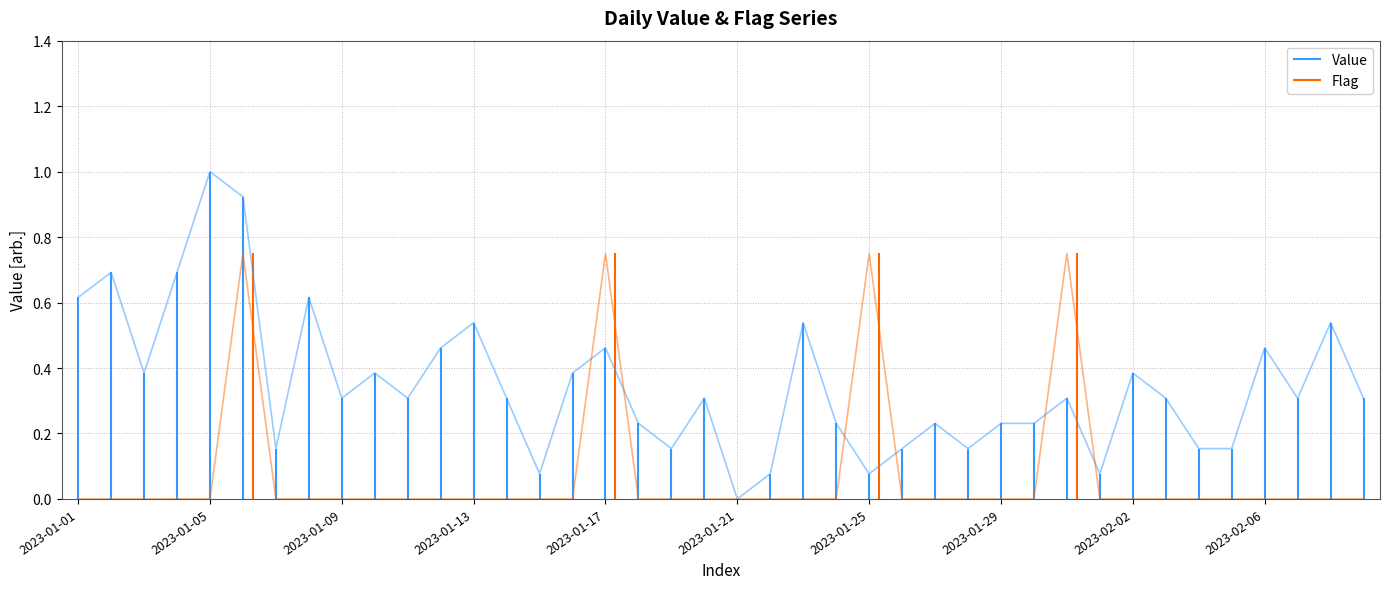

What is the difference between the second highest and second lowest values in the Value series?

0.8